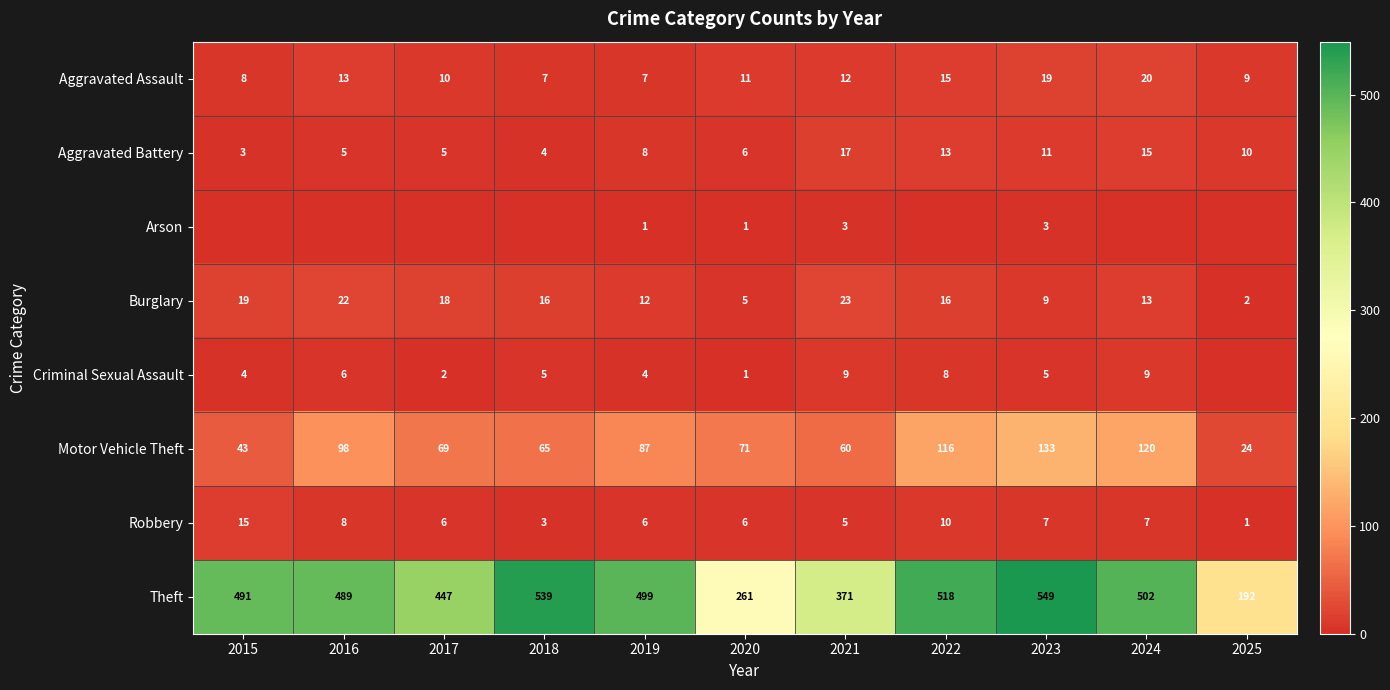

What is the difference between the maximum and minimum values in the Robbery series?

14